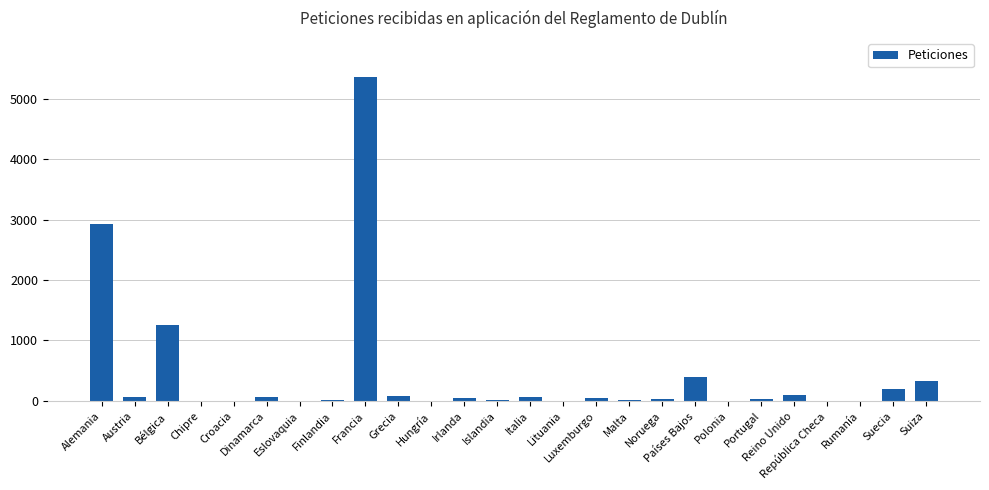

What is the sum of all values?

11075